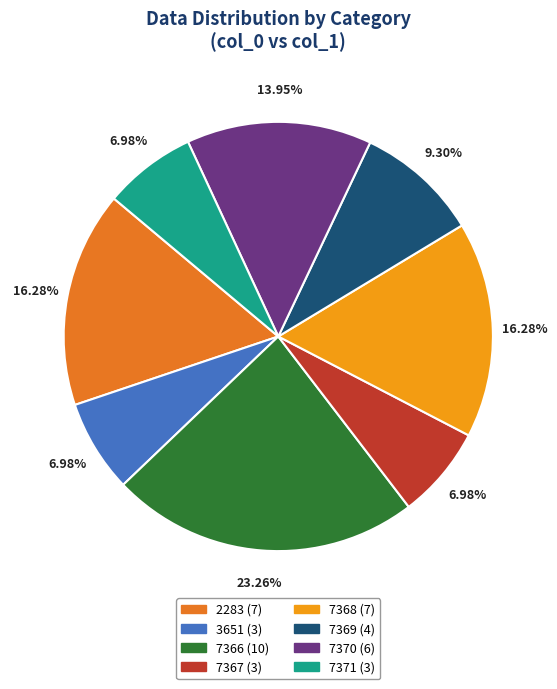

What percentage is the 7366 slice, to the nearest percent?

23%